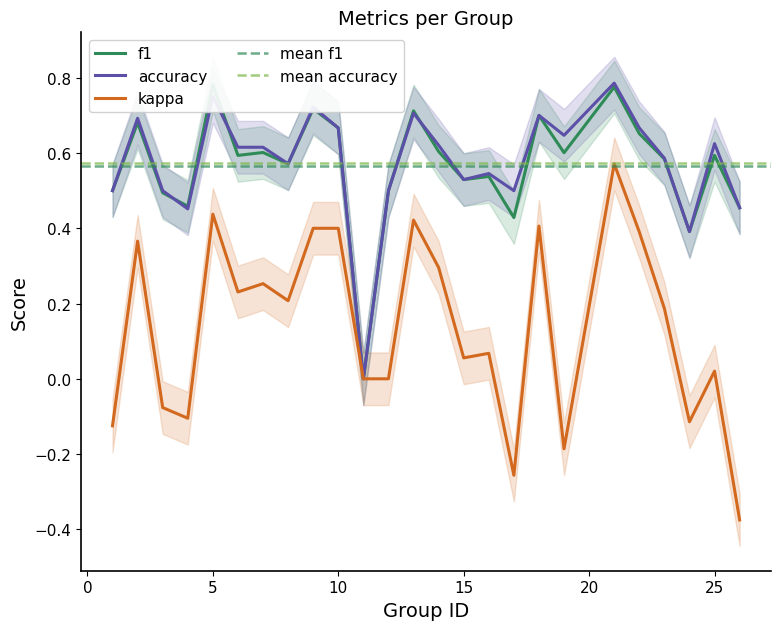

What is the total value across all series at 25?

1.2